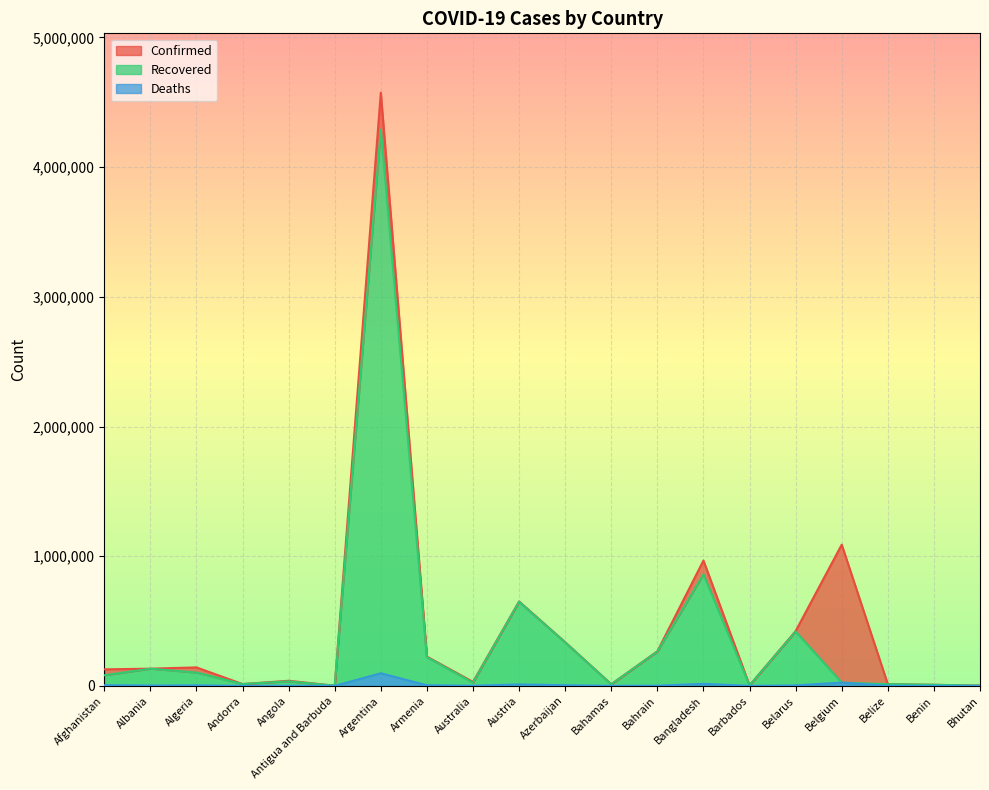

What is the difference between the highest and lowest values at Bahamas?

12638